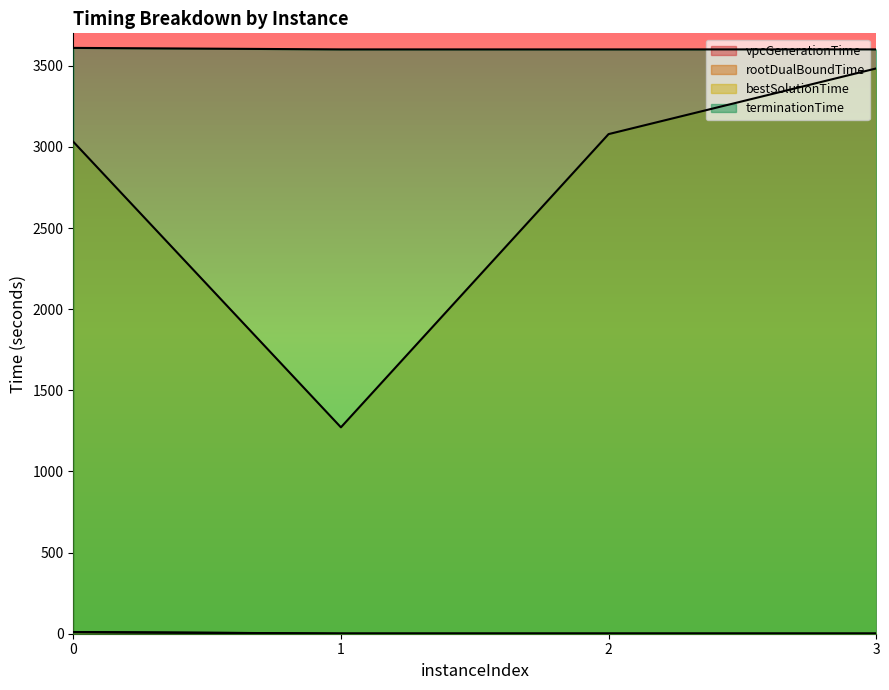

Reading right to left, list all the values displayed in this chart.

vpcGenerationTime: 1.0	1.0	1.0	10.3
rootDualBoundTime: 1.2	1.3	1.3	10.6
bestSolutionTime: 3483.6	3078.9	1272.0	3032.0
terminationTime: 3601.0	3601.0	3601.0	3610.3